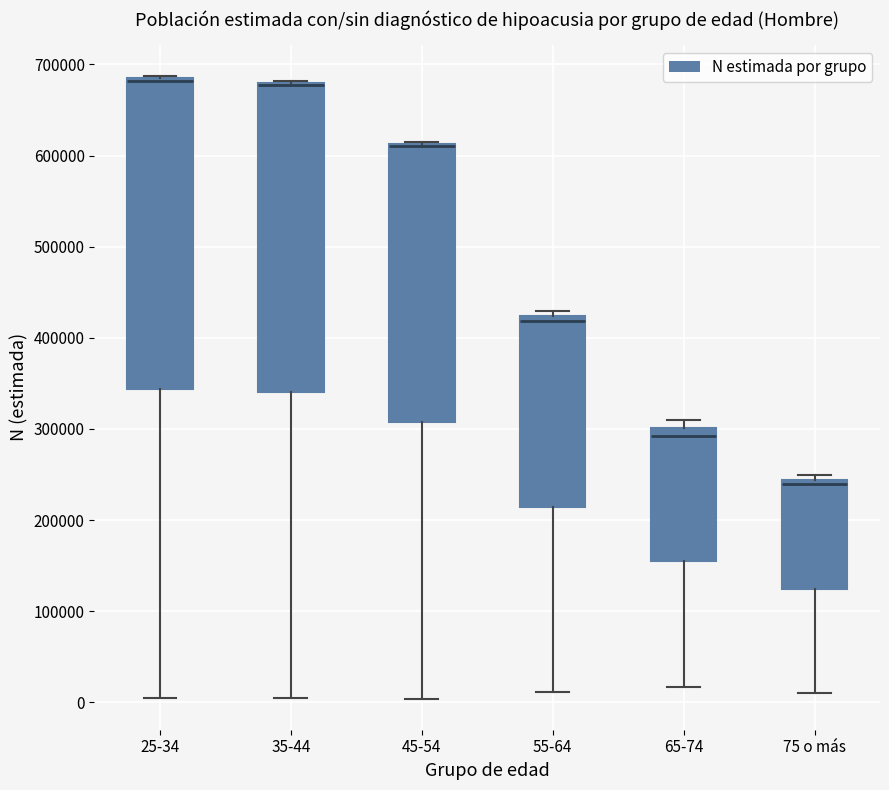

Reading left to right, transcribe this box plot: for each box, give where its median line is, the range the box spans, and where its two whiskers end, as read against the y-axis. The values are not printed on the chart, so give them approximately, as read against the axis.

25-34: median 680000 (drawn on the box's upper edge), box 340000 to 680000, whiskers 0 to 690000
35-44: median 680000 (drawn on the box's upper edge), box 340000 to 680000, whiskers 0 to 680000
45-54: median 610000 (drawn on the box's upper edge), box 310000 to 610000, whiskers 0 to 610000
55-64: median 420000 (just below the box's upper edge), box 210000 to 420000, whiskers 10000 to 430000
65-74: median 290000, box 150000 to 300000, whiskers 20000 to 310000
75 o más: median 240000 (just below the box's upper edge), box 120000 to 240000, whiskers 10000 to 250000